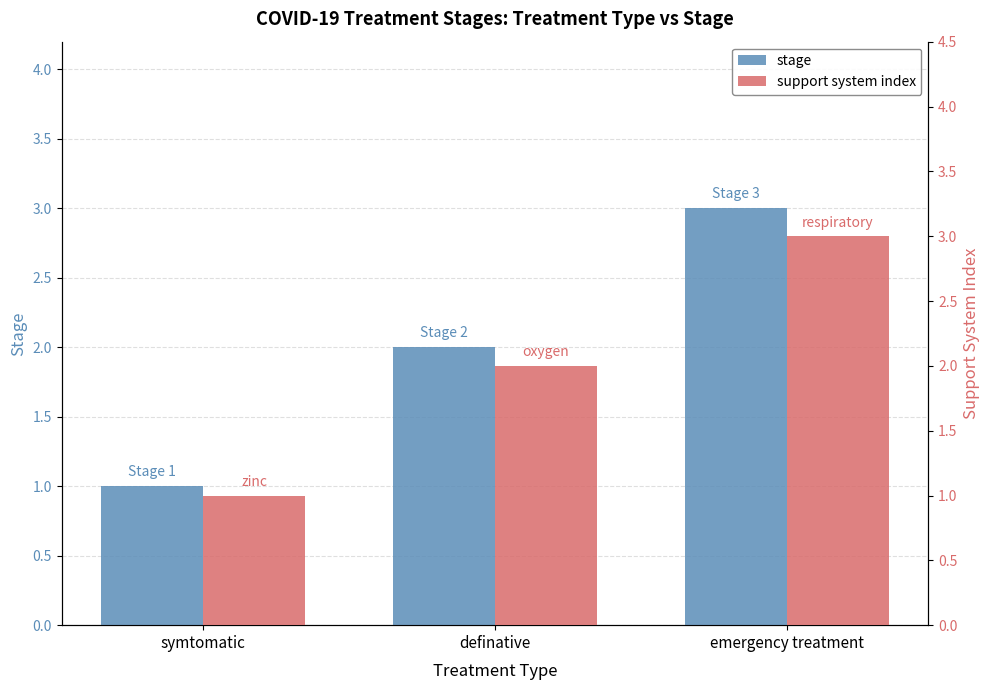

What is the sum of the stage values at symtomatic and definative?

3